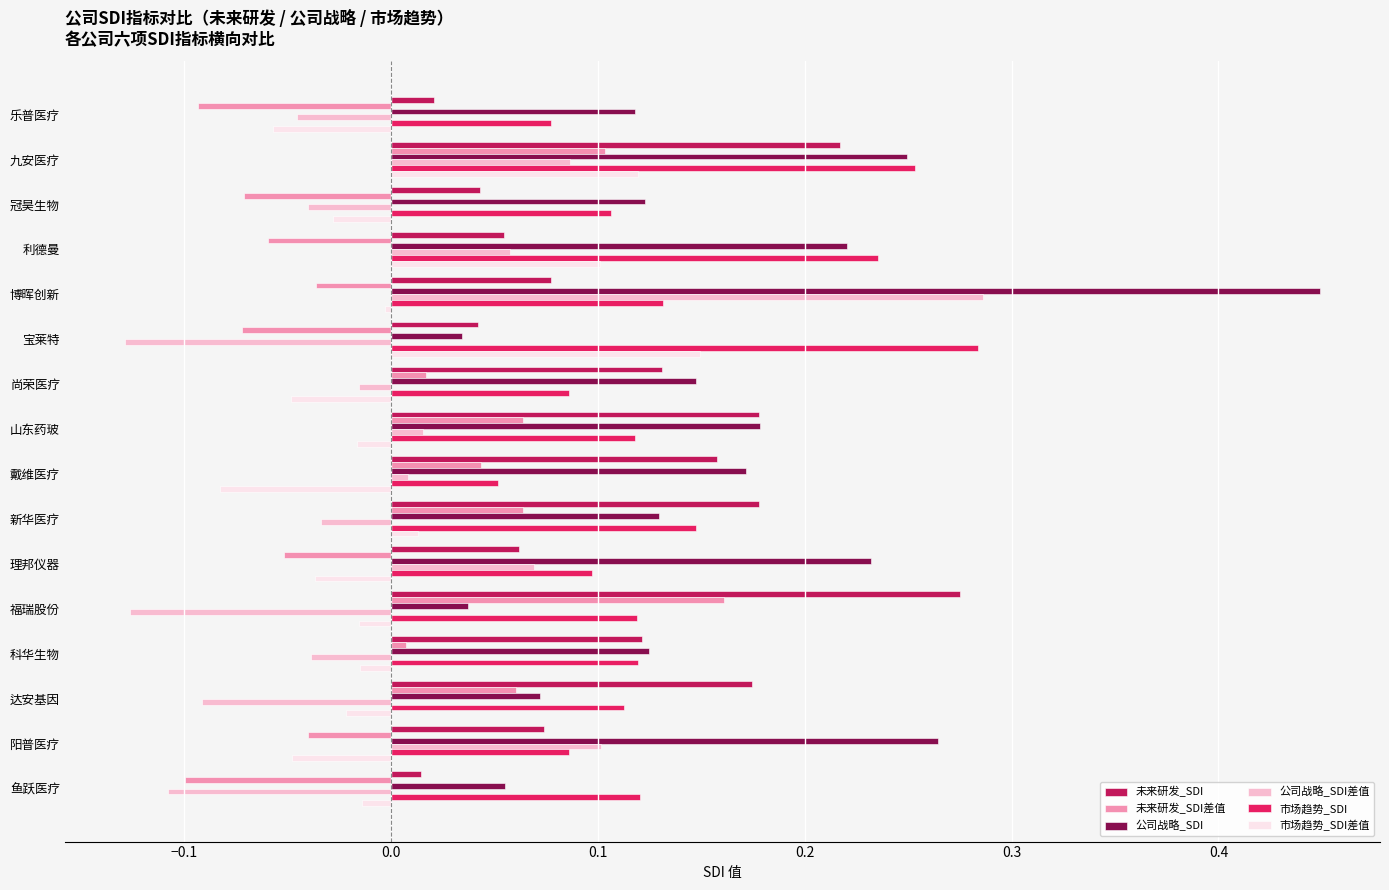

At which label is 市场趋势_SDI差值 closest to 0?

博晖创新